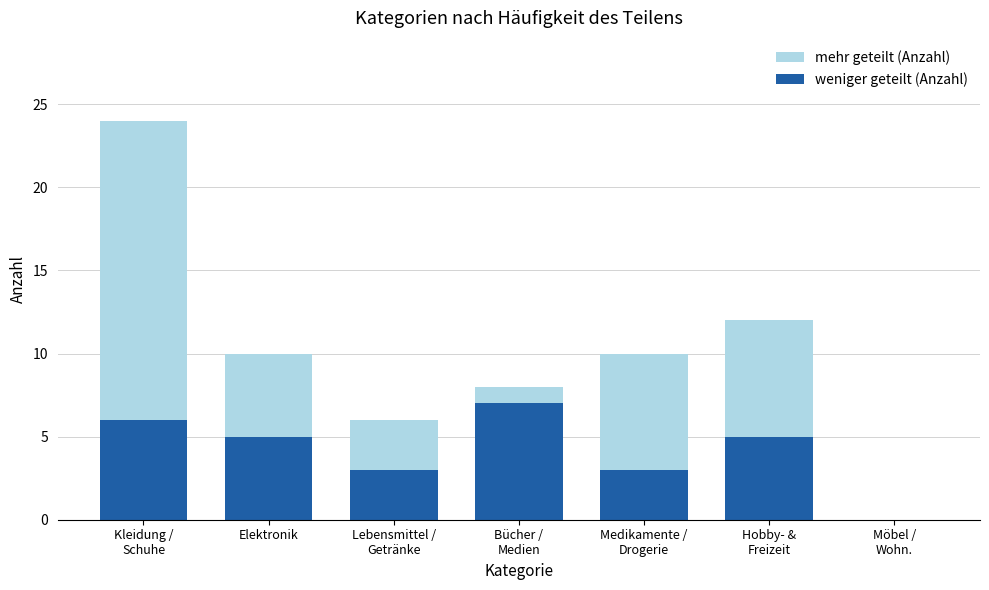

What is the value of the weniger geteilt (Anzahl) bar at the 6th from the left?

5